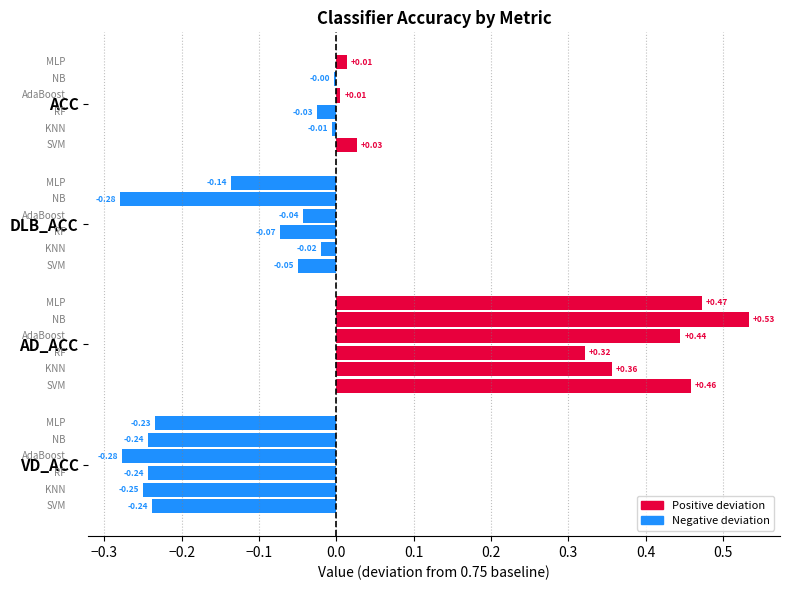

Is the value of SVM at AD_ACC greater than the value of RF at VD_ACC?

Yes